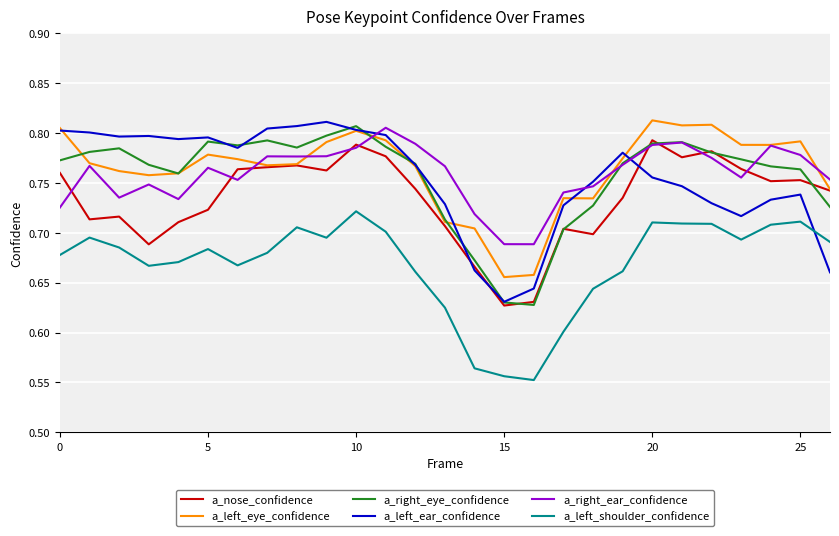

True or false: a_left_eye_confidence and a_left_shoulder_confidence cross at least once.

False